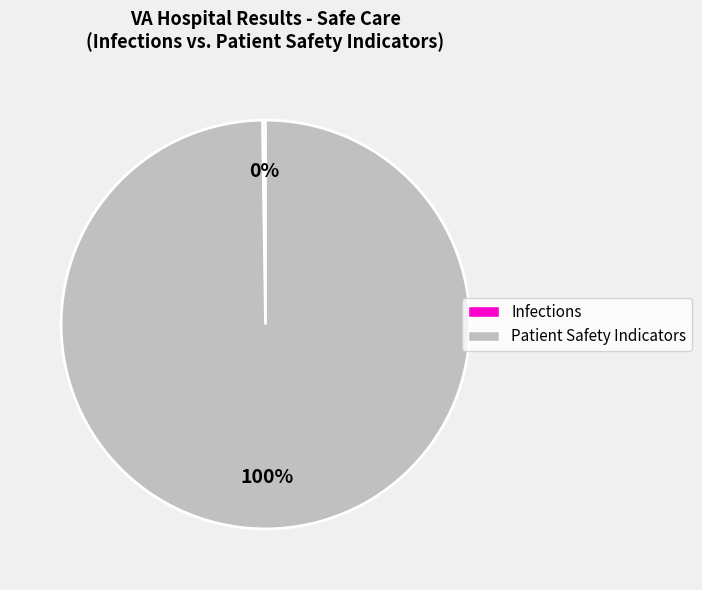

To the nearest percent, what is the difference between the largest and smallest slice percentages?

100%